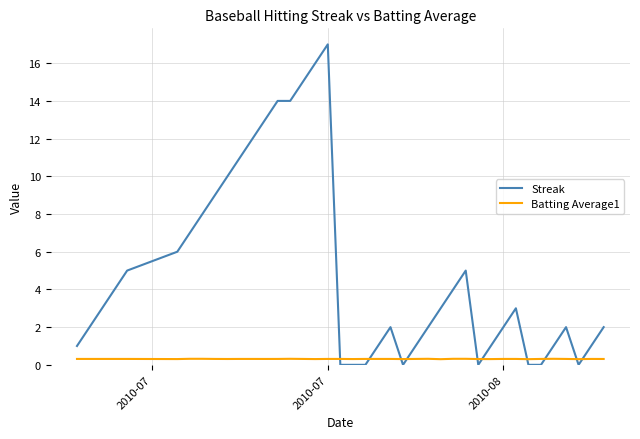

Rank the series by their average value, from highest to lowest.

Streak, Batting Average1